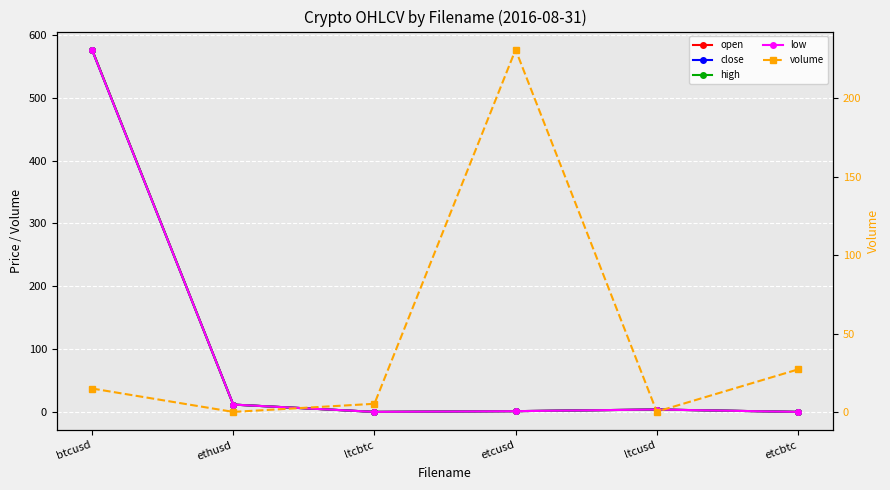

At which category does close reach its first local valley?

ltcbtc